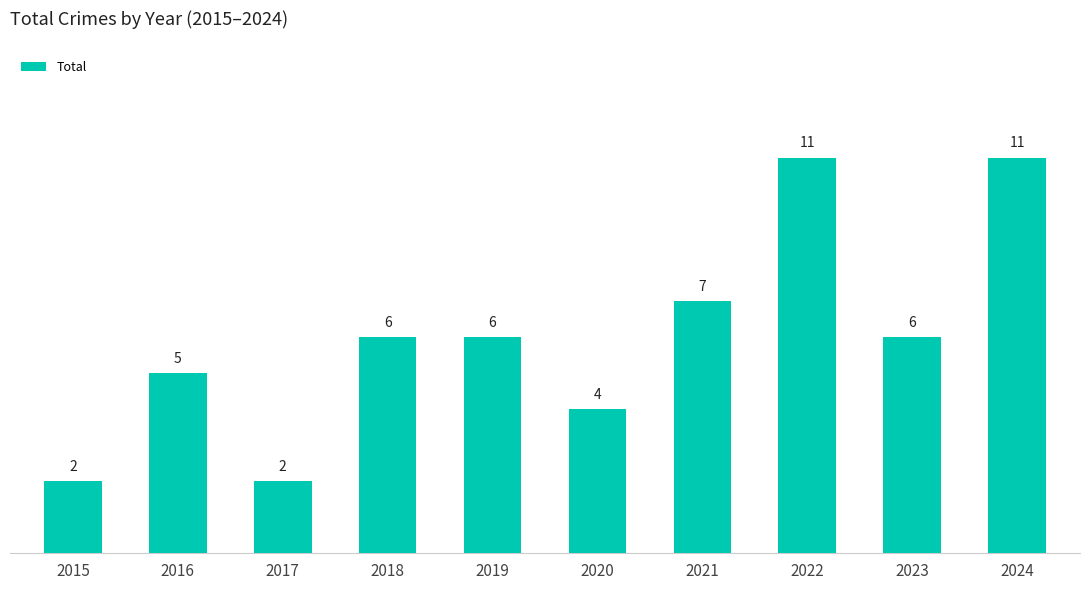

True or false: the data shows 7 at 2021.

True